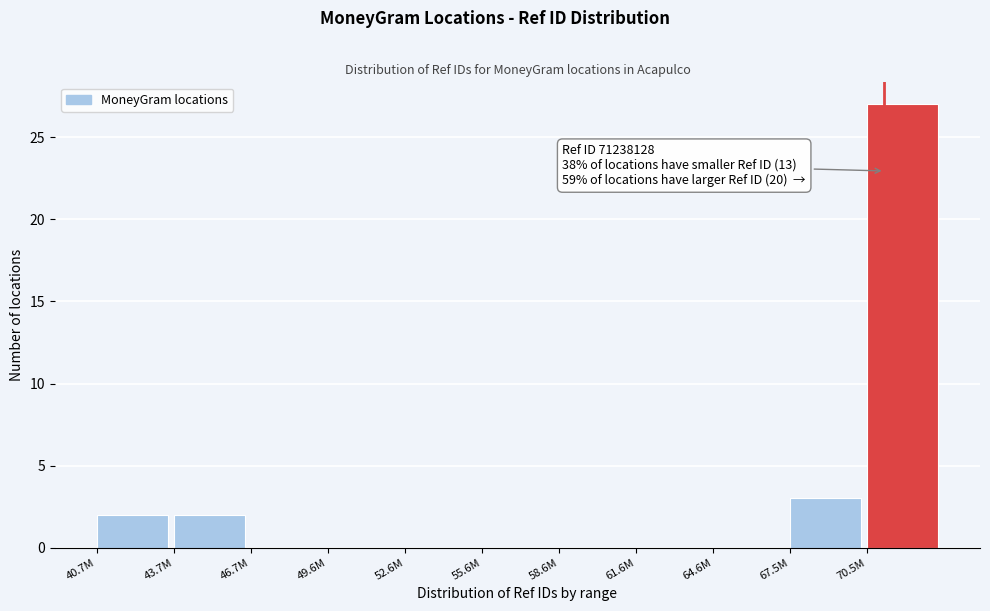

Reading right to left, what are all the values shown in this chart?

70.5M=27	67.5M=3	64.6M=0	61.6M=0	58.6M=0	55.6M=0	52.6M=0	49.6M=0	46.7M=0	43.7M=2	40.7M=2